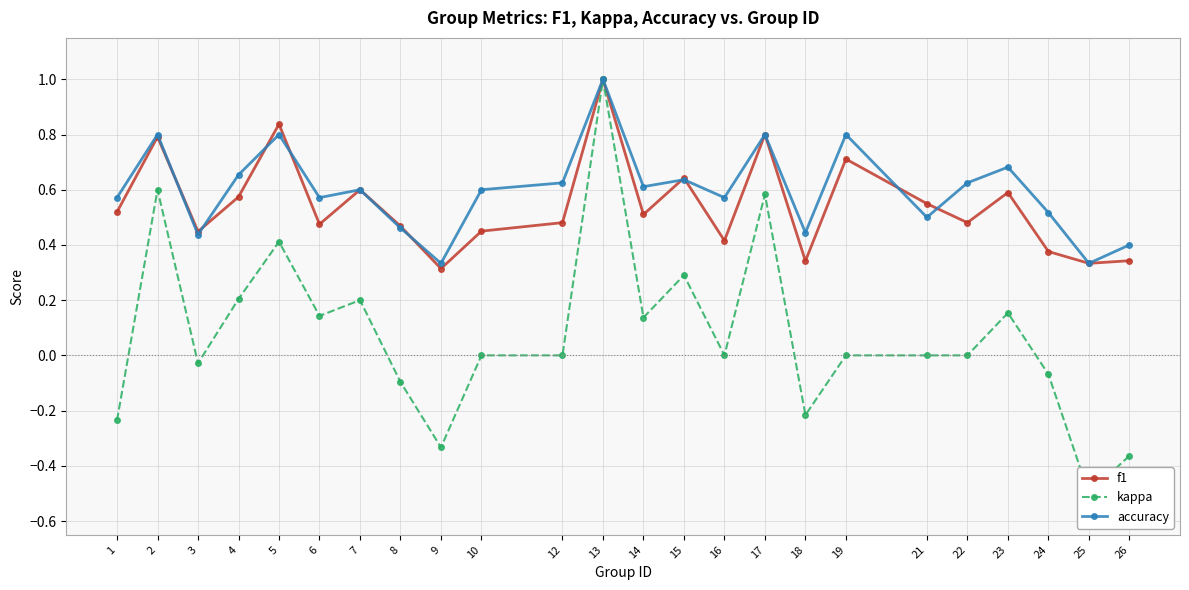

What is the total value across all series at 14?

1.3